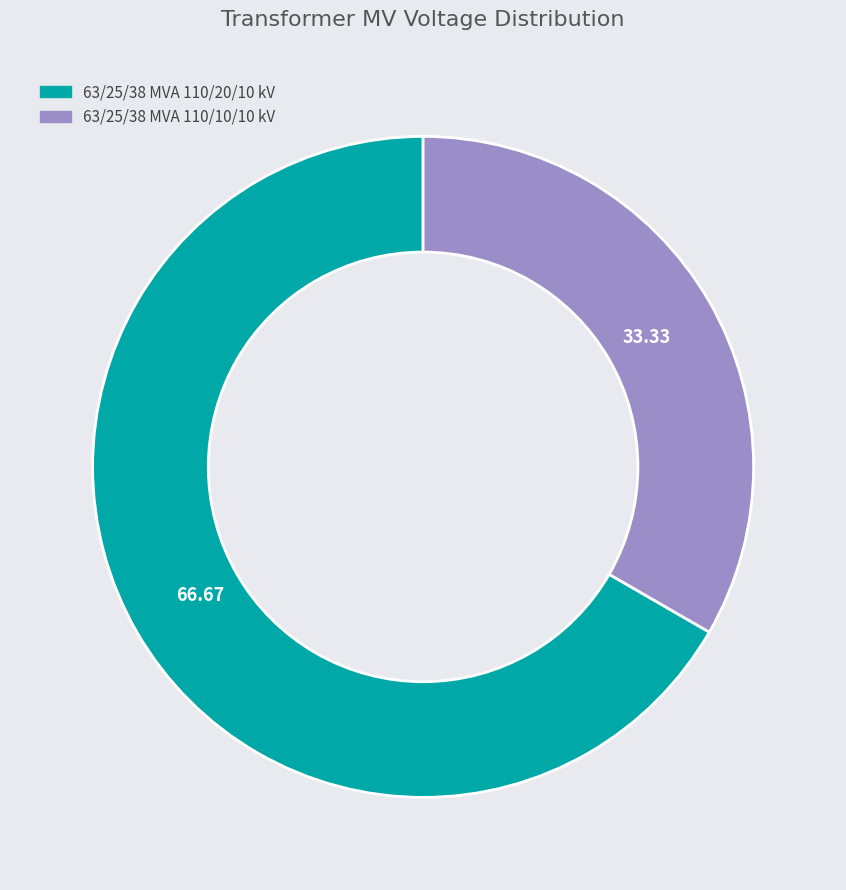

Rank the categories by value from lowest to highest.

63/25/38 MVA 110/10/10 kV, 63/25/38 MVA 110/20/10 kV